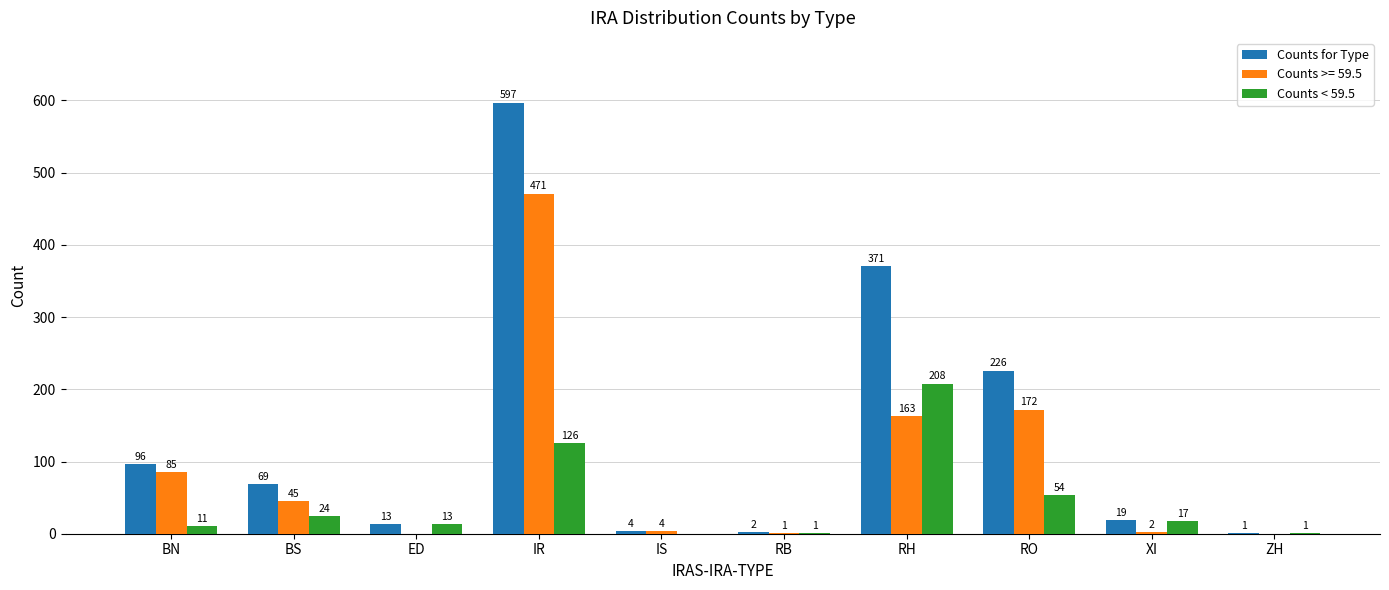

Reading left to right, transcribe all the data shown in this chart.

Counts for Type: BN=96	BS=69	ED=13	IR=597	IS=4	RB=2	RH=371	RO=226	XI=19	ZH=1
Counts >= 59.5: BN=85	BS=45	ED=0	IR=471	IS=4	RB=1	RH=163	RO=172	XI=2	ZH=0
Counts < 59.5: BN=11	BS=24	ED=13	IR=126	IS=0	RB=1	RH=208	RO=54	XI=17	ZH=1